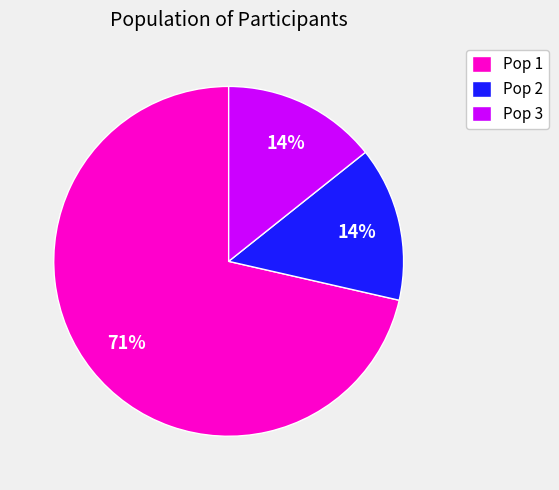

Count the number of slices in the pie.

3